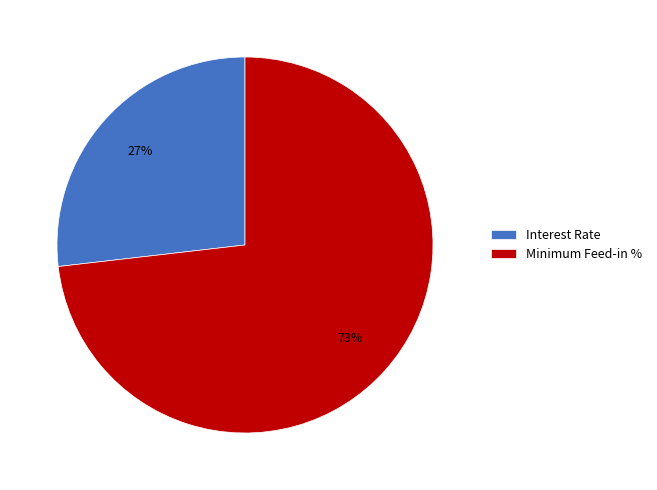

Is the sum of Minimum Feed-in % and Interest Rate greater than half?

Yes